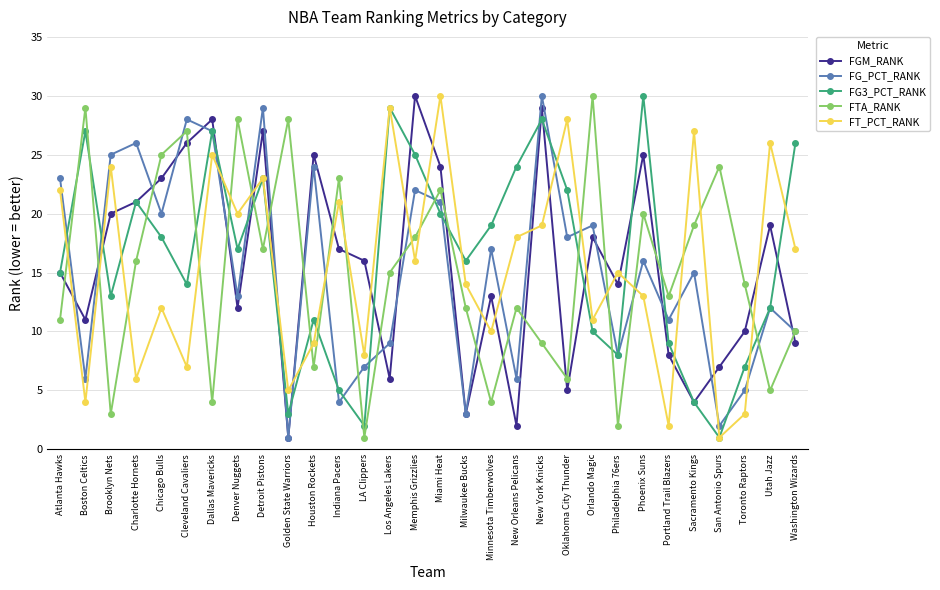

Read the FT_PCT_RANK value at Philadelphia 76ers, to the nearest 10.

20